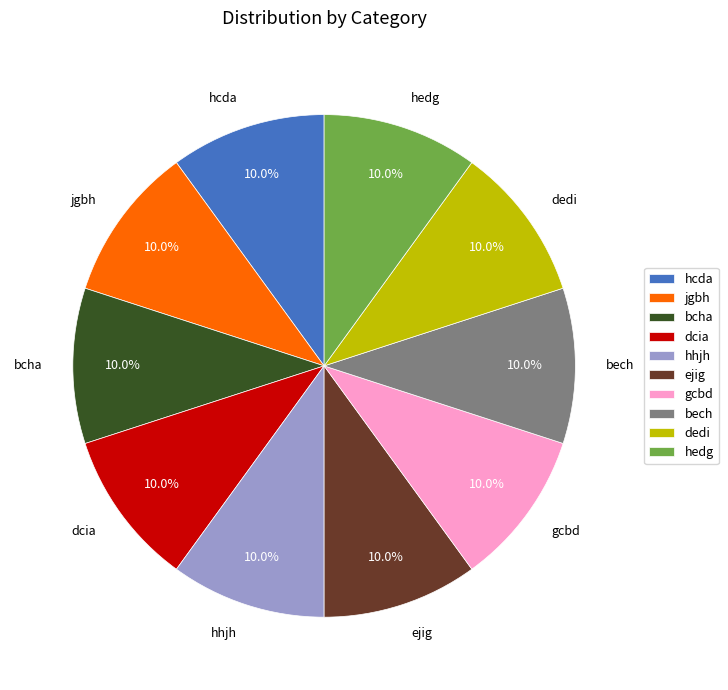

Is it true that gcbd is 10% of the pie?

True